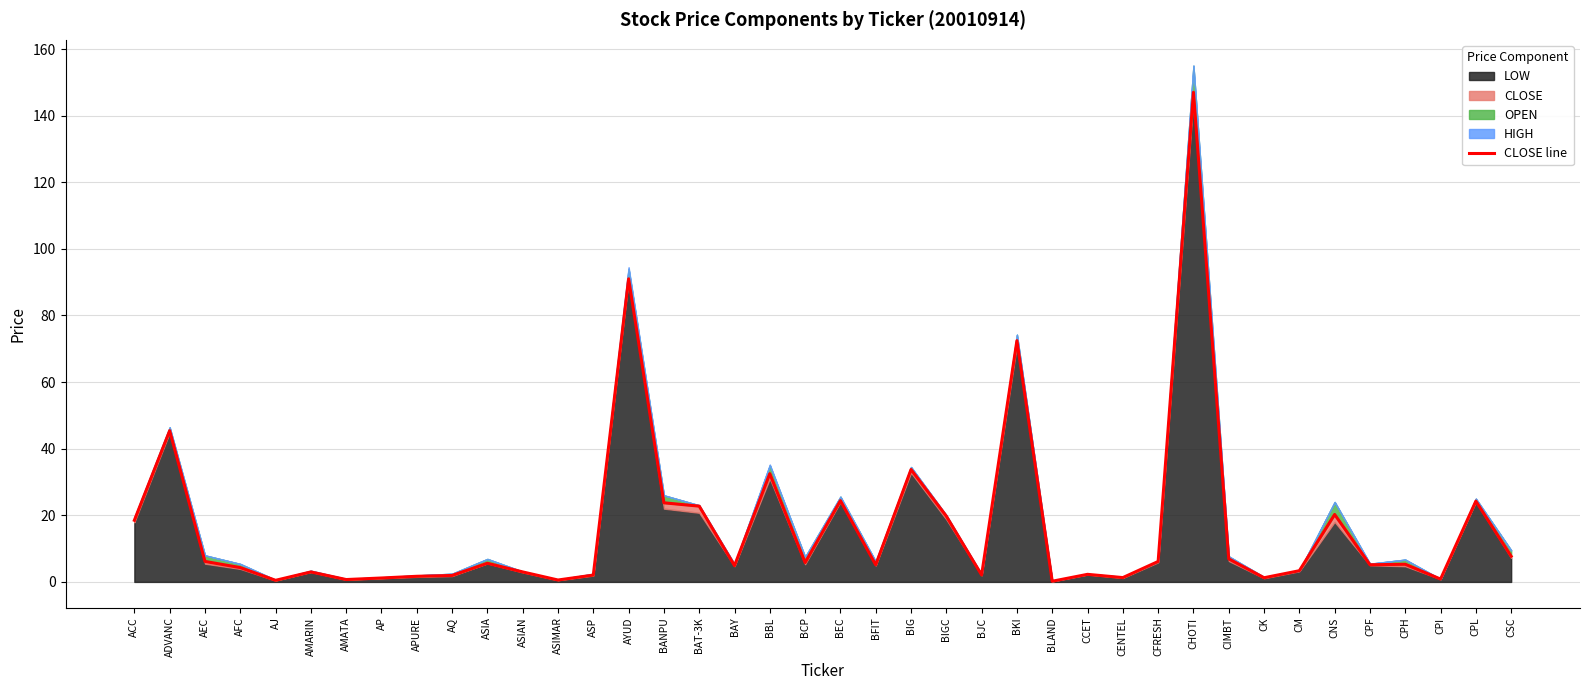

What is the label of the 31st point from the right?

AQ